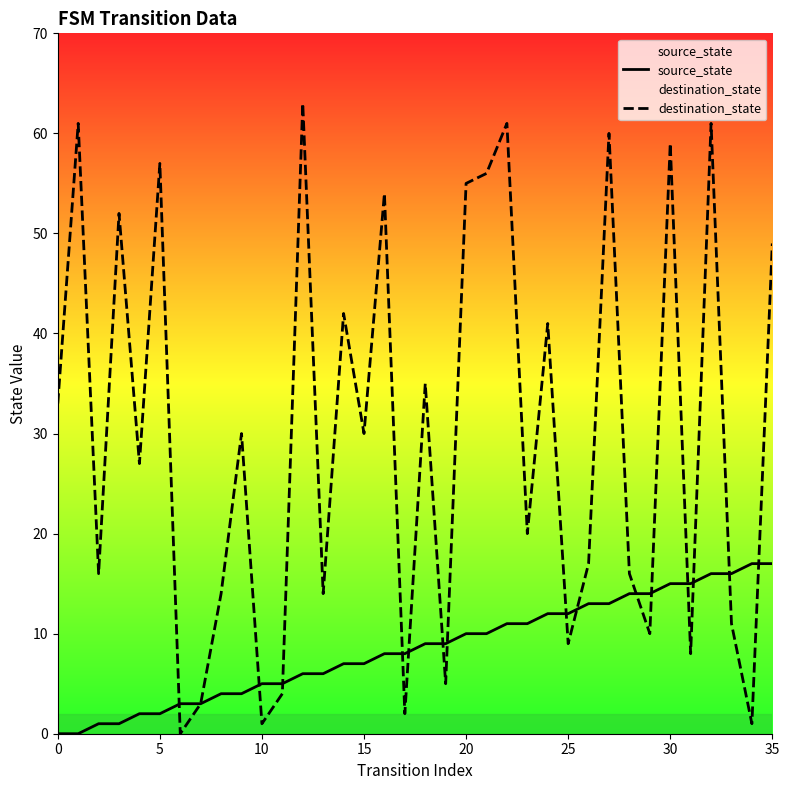

What is the sum of the destination_state values at 8 and 16?

68